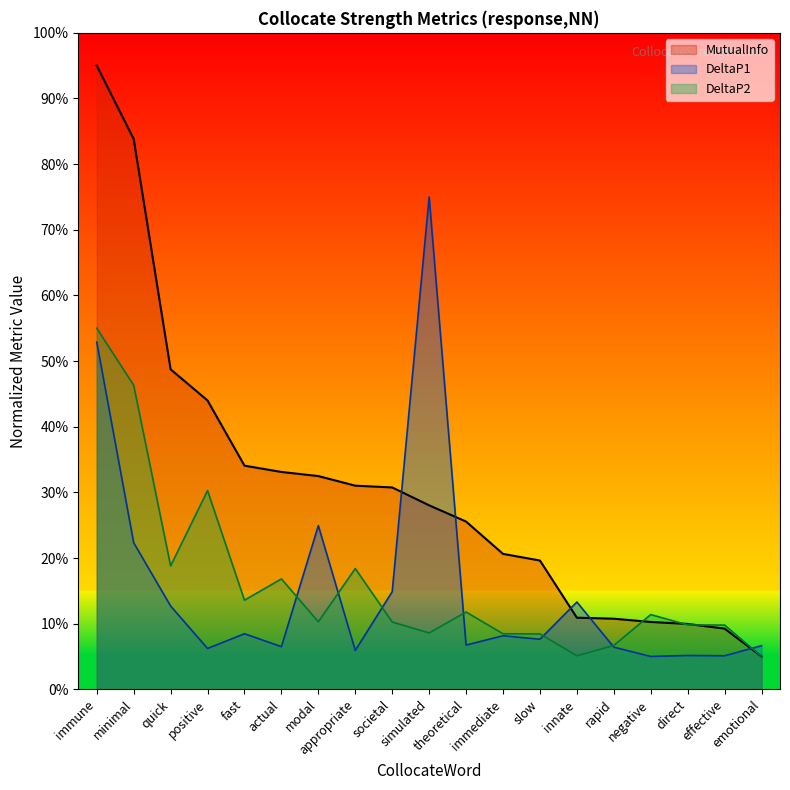

Reading right to left, list all the values displayed in this chart.

MutualInfo: emotional=0.1	effective=0.1	direct=0.1	negative=0.1	rapid=0.1	innate=0.1	slow=0.2	immediate=0.2	theoretical=0.3	simulated=0.3	societal=0.3	appropriate=0.3	modal=0.3	actual=0.3	fast=0.3	positive=0.4	quick=0.5	minimal=0.8	immune=1.0
DeltaP1: emotional=0.1	effective=0.1	direct=0.1	negative=0.1	rapid=0.1	innate=0.1	slow=0.1	immediate=0.1	theoretical=0.1	simulated=0.8	societal=0.1	appropriate=0.1	modal=0.2	actual=0.1	fast=0.1	positive=0.1	quick=0.1	minimal=0.2	immune=0.5
DeltaP2: emotional=0.1	effective=0.1	direct=0.1	negative=0.1	rapid=0.1	innate=0.1	slow=0.1	immediate=0.1	theoretical=0.1	simulated=0.1	societal=0.1	appropriate=0.2	modal=0.1	actual=0.2	fast=0.1	positive=0.3	quick=0.2	minimal=0.5	immune=0.6